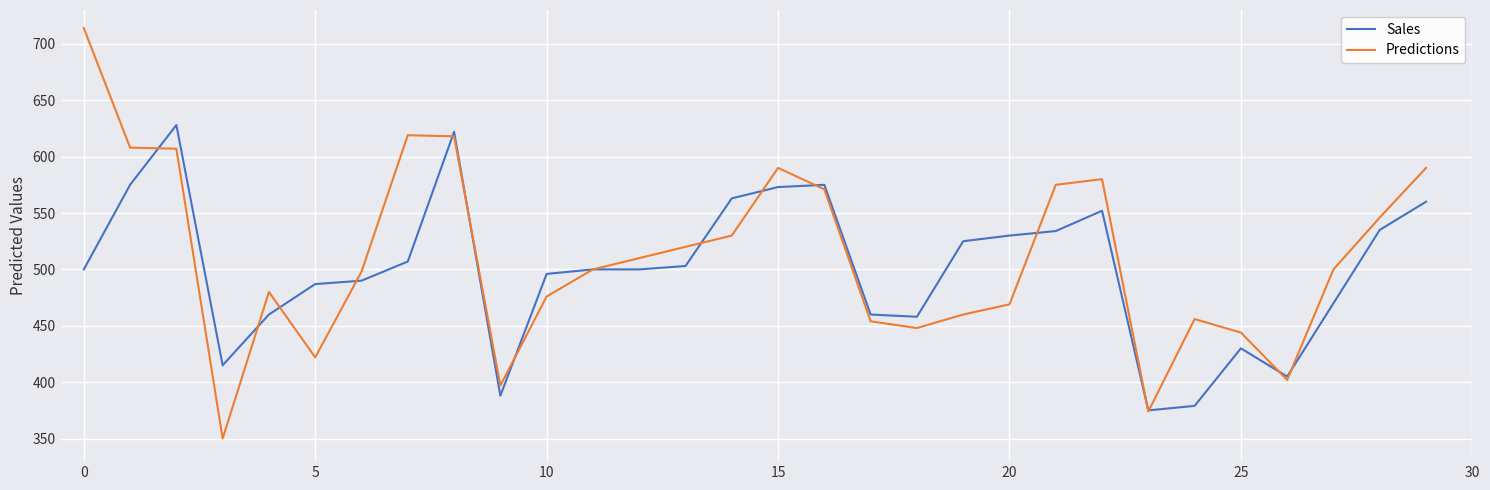

What is the difference between the second highest and minimum values in the Sales series?

247